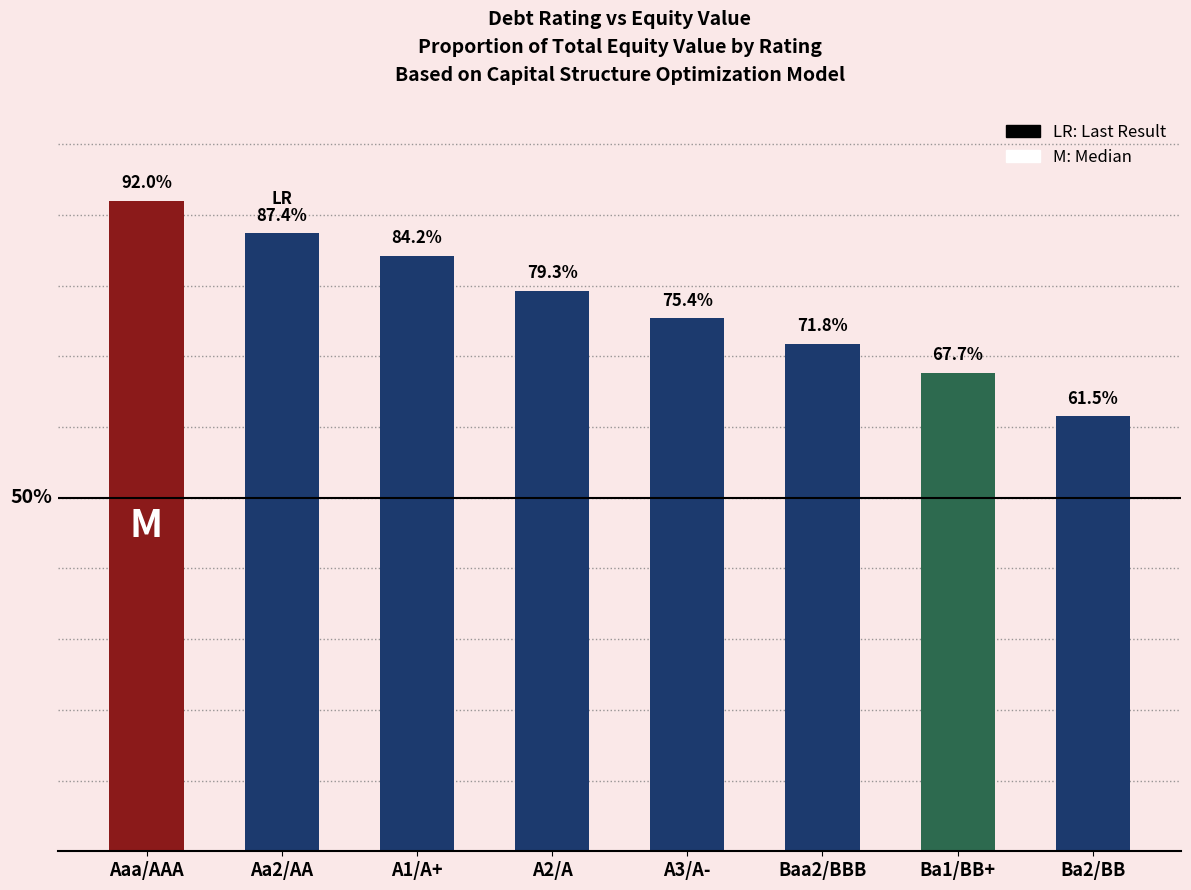

What is the label of the 8th bar from the right?

Aaa/AAA